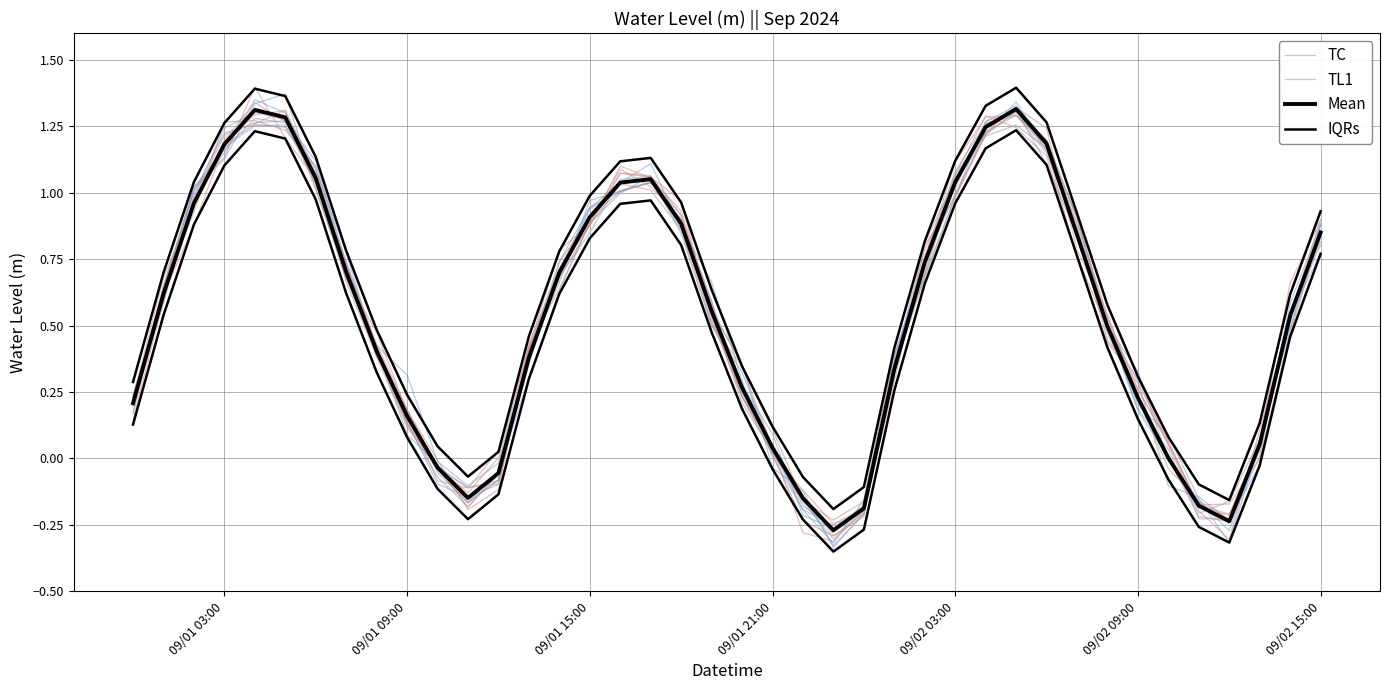

Which series has the largest total across all categories?

IQRs